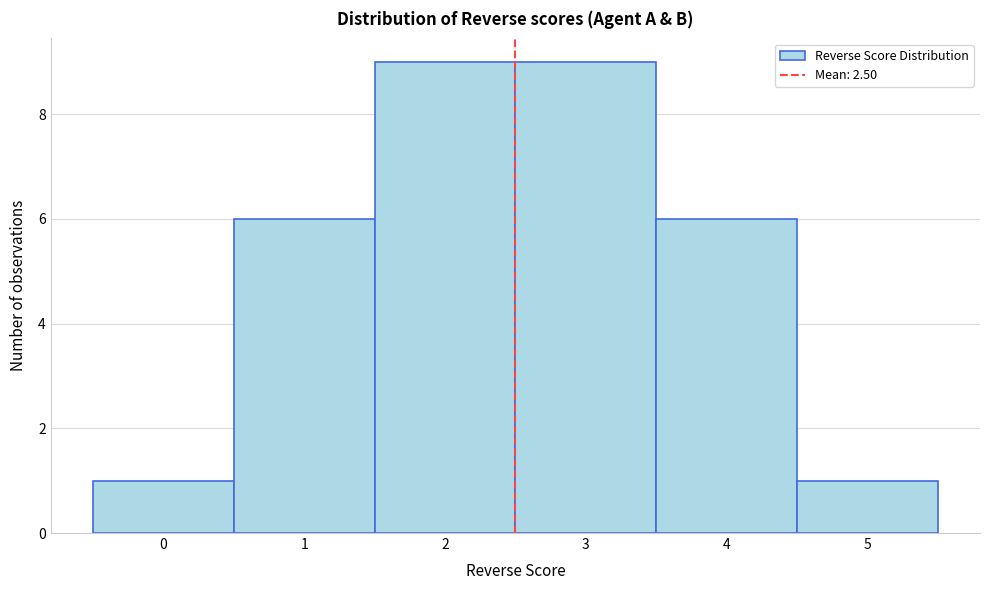

Reading left to right, transcribe this chart: for each bar, give the range it covers on the x-axis and its height. The values are not printed on the chart, so give them approximately, as read against the axis.

-0.5 to 0.5: 1
0.5 to 1.5: 6
1.5 to 2.5: 9
2.5 to 3.5: 9
3.5 to 4.5: 6
4.5 to 5.5: 1